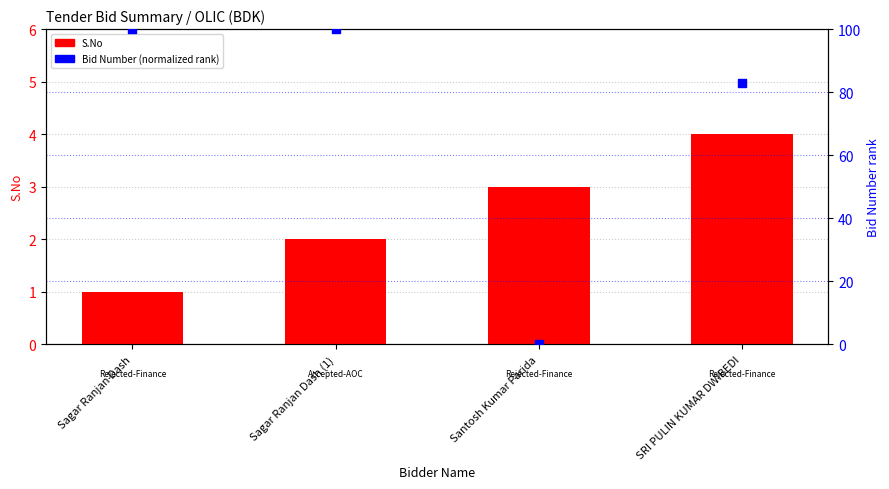

Which series contains the lowest Y value?

Bid Number (normalized)